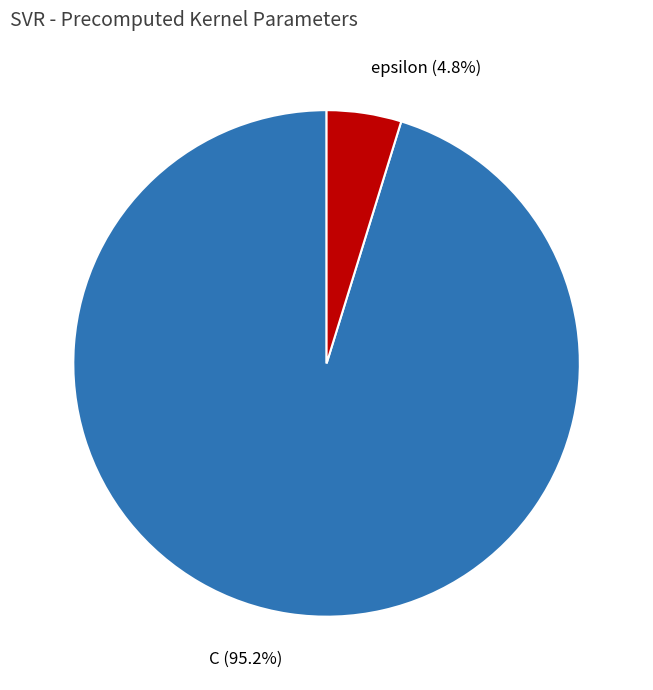

How many slices are in this pie chart?

2